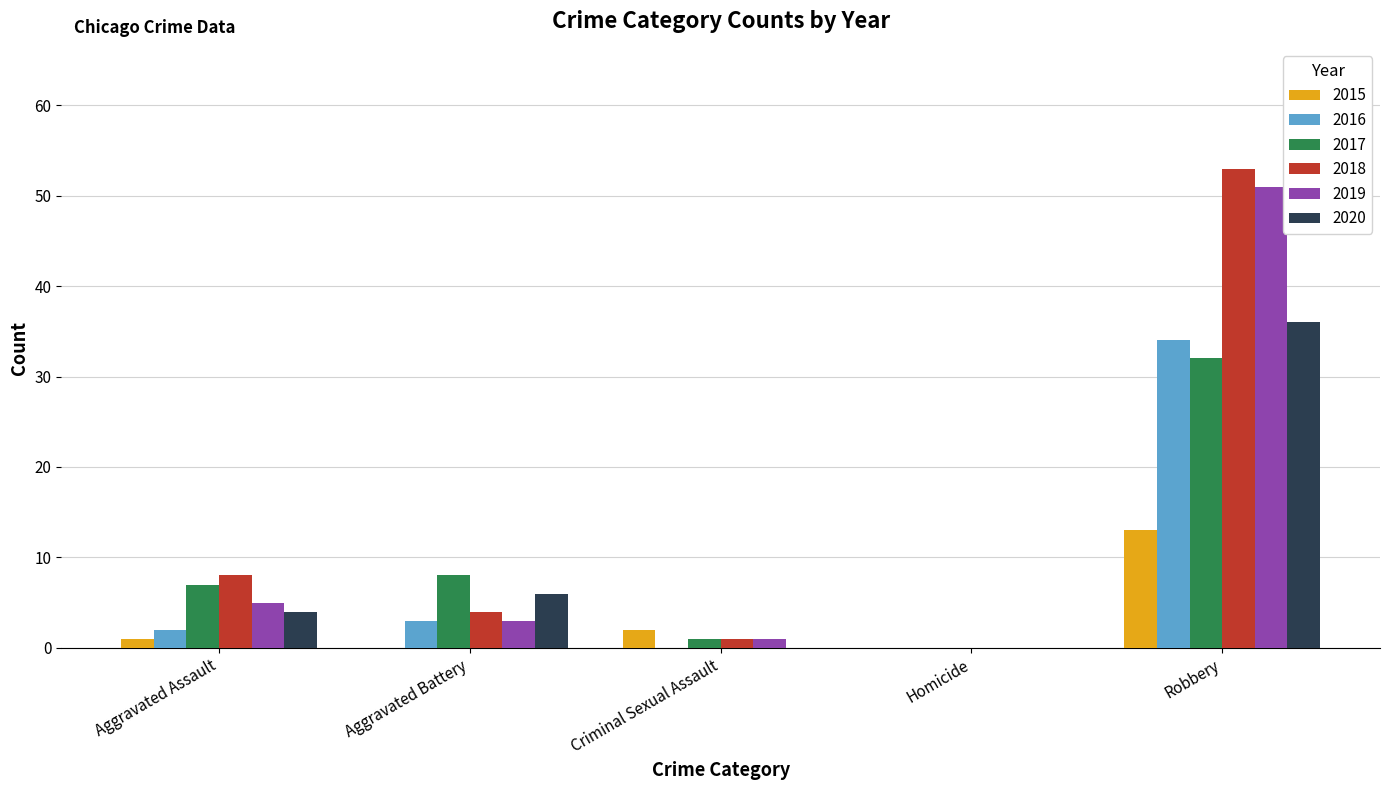

Count the number of data series in this chart.

6